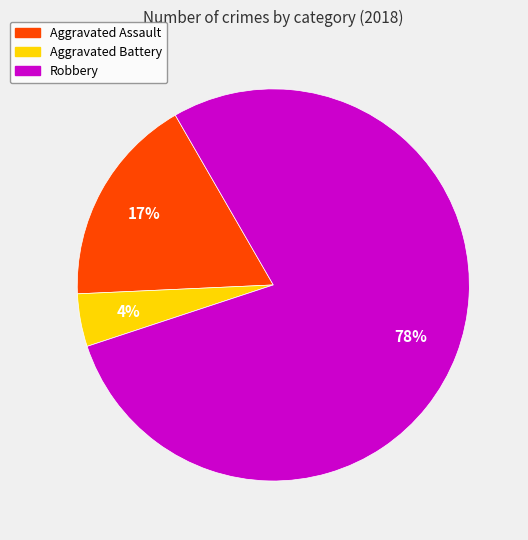

Is there any slice that represents more than half of the pie?

Yes